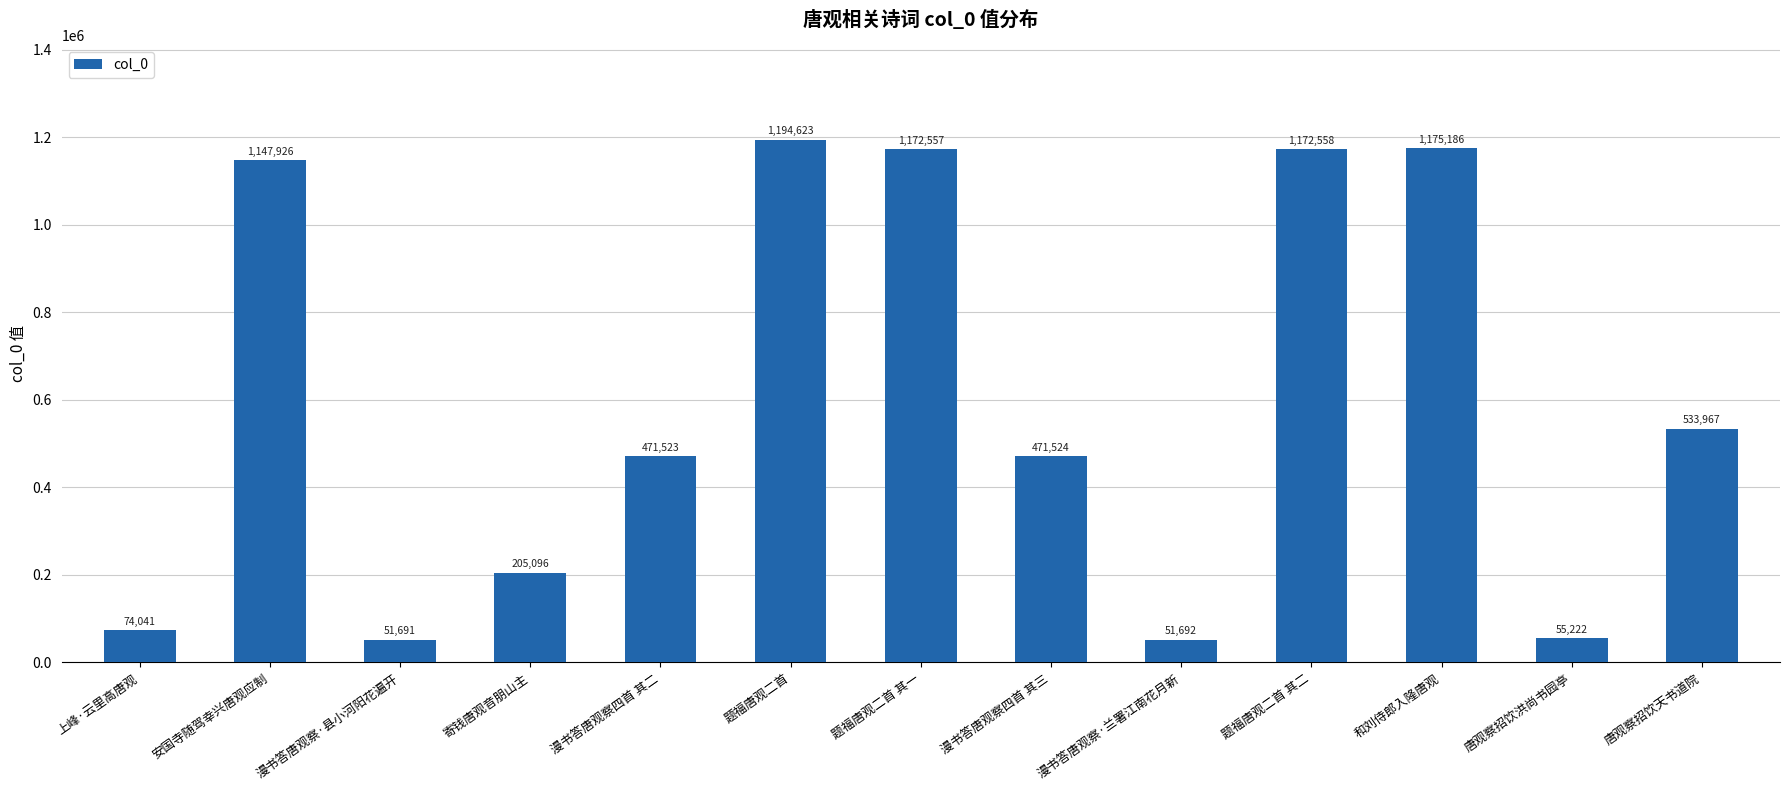

Rank the categories by value from highest to lowest.

题福唐观二首, 和刘侍郎入隆唐观, 题福唐观二首 其二, 题福唐观二首 其一, 安国寺随驾幸兴唐观应制, 唐观察招饮天书道院, 漫书答唐观察四首 其三, 漫书答唐观察四首 其二, 寄钱唐观音朋山主, 上峰·云里高唐观, 唐观察招饮洪尚书园亭, 漫书答唐观察·兰署江南花月新, 漫书答唐观察·县小河阳花遍开